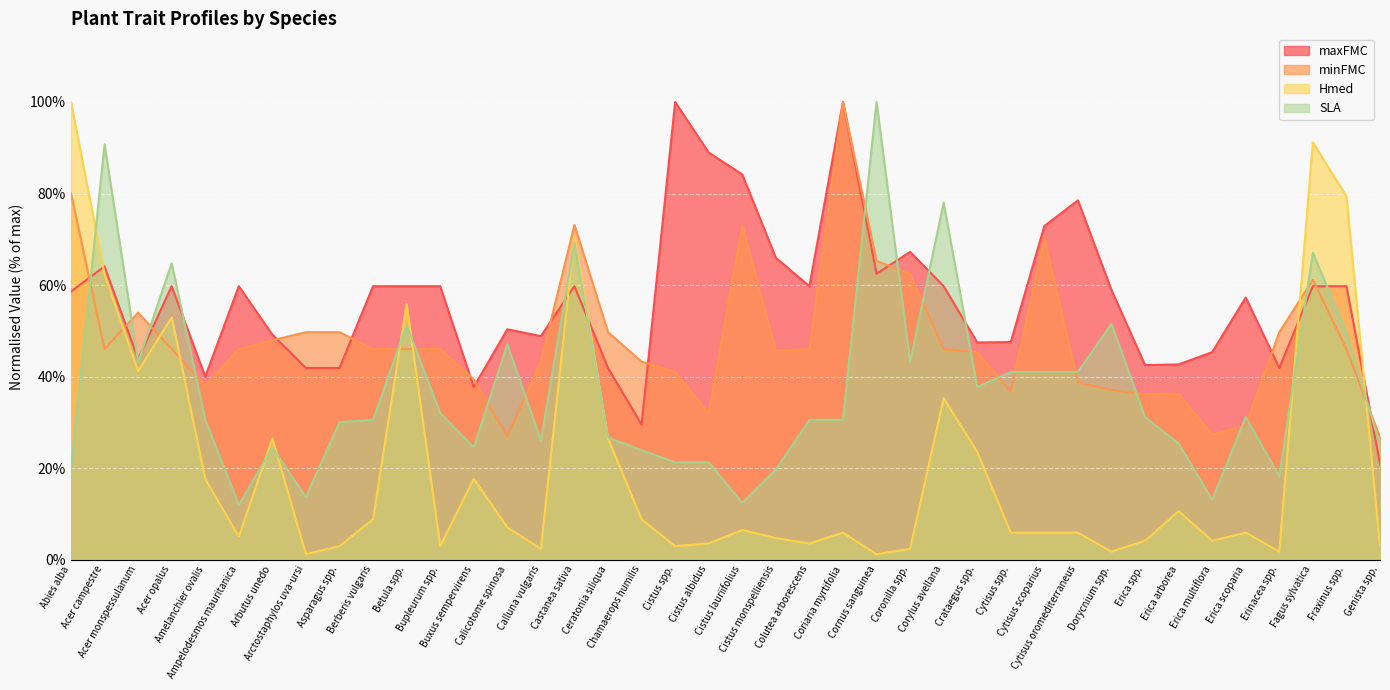

Where is the first local minimum for maxFMC?

Acer monspessulanum